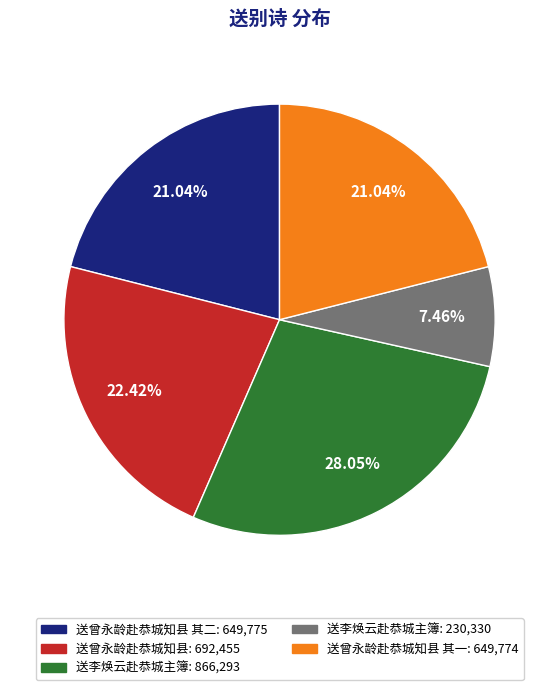

To the nearest percent, what is the average slice percentage?

20%